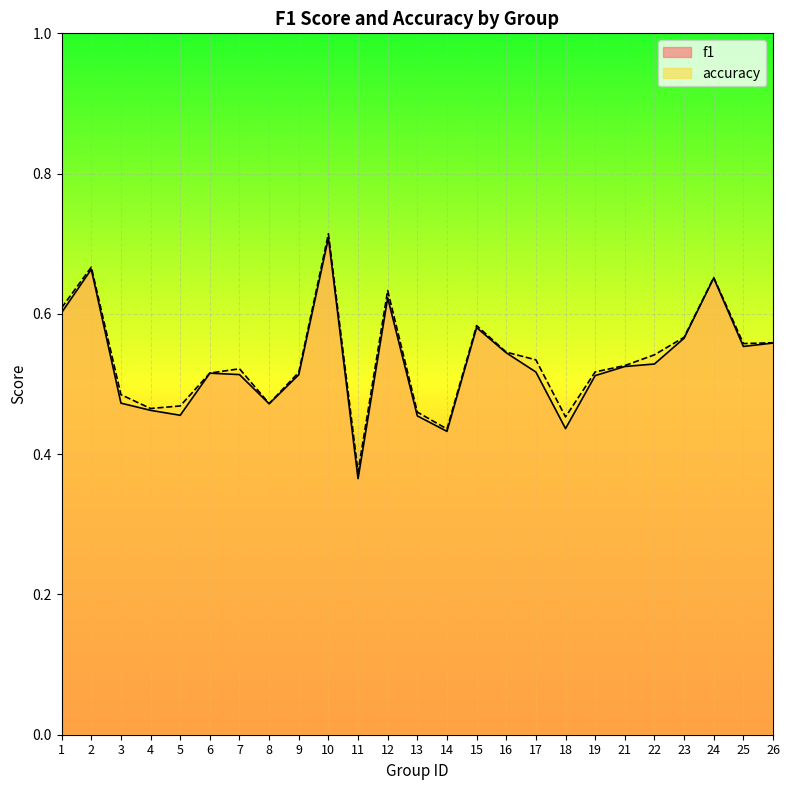

In accuracy, how many points are higher than both neighbors (excluding endpoints)?

6